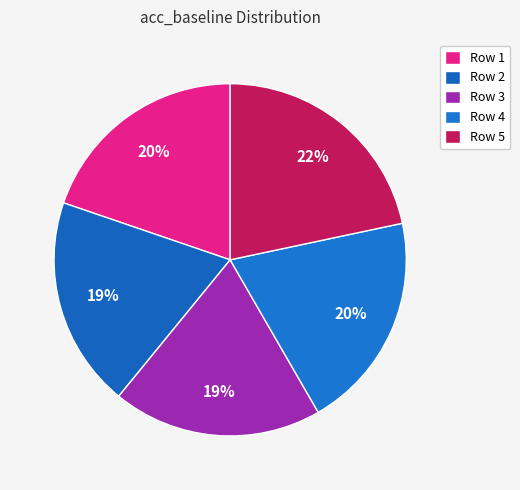

How many slices are in this pie chart?

5